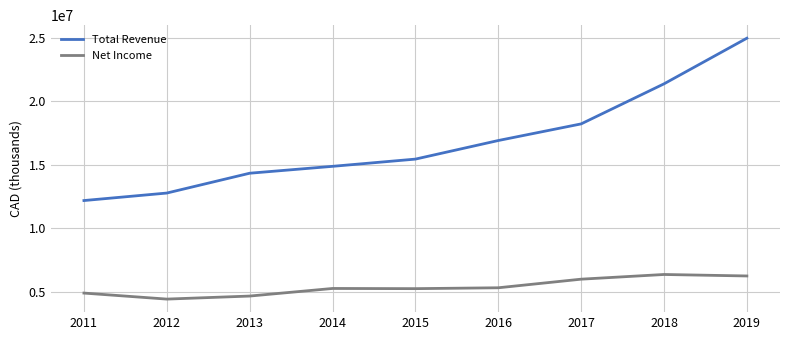

At which label does Total Revenue reach its peak?

2019